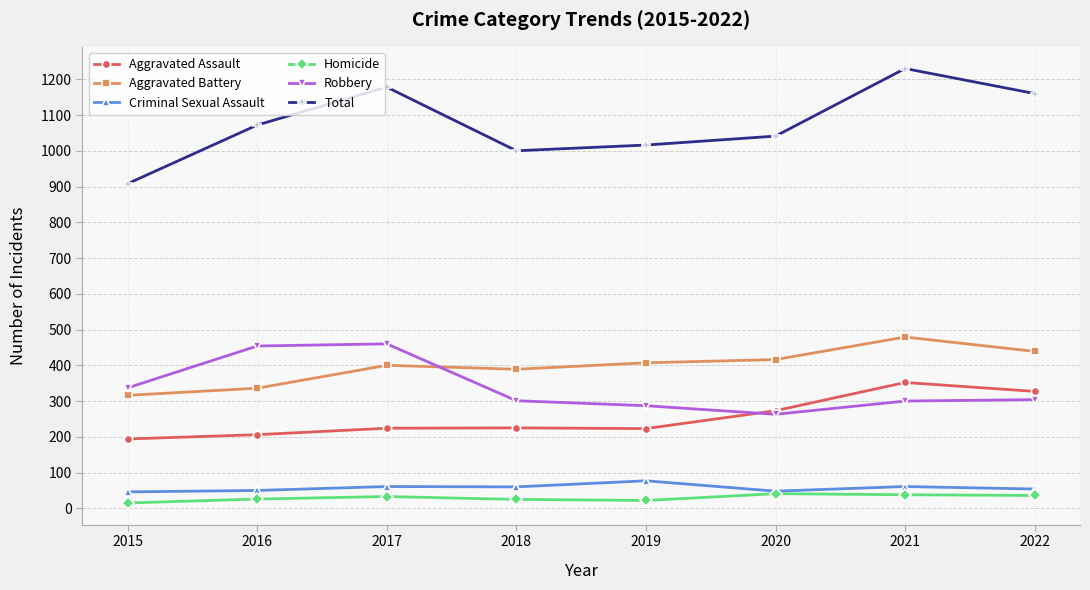

Which series has the largest range (max minus min)?

Total